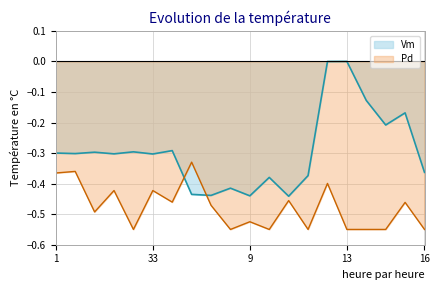

How many categories are shown in the chart?

20